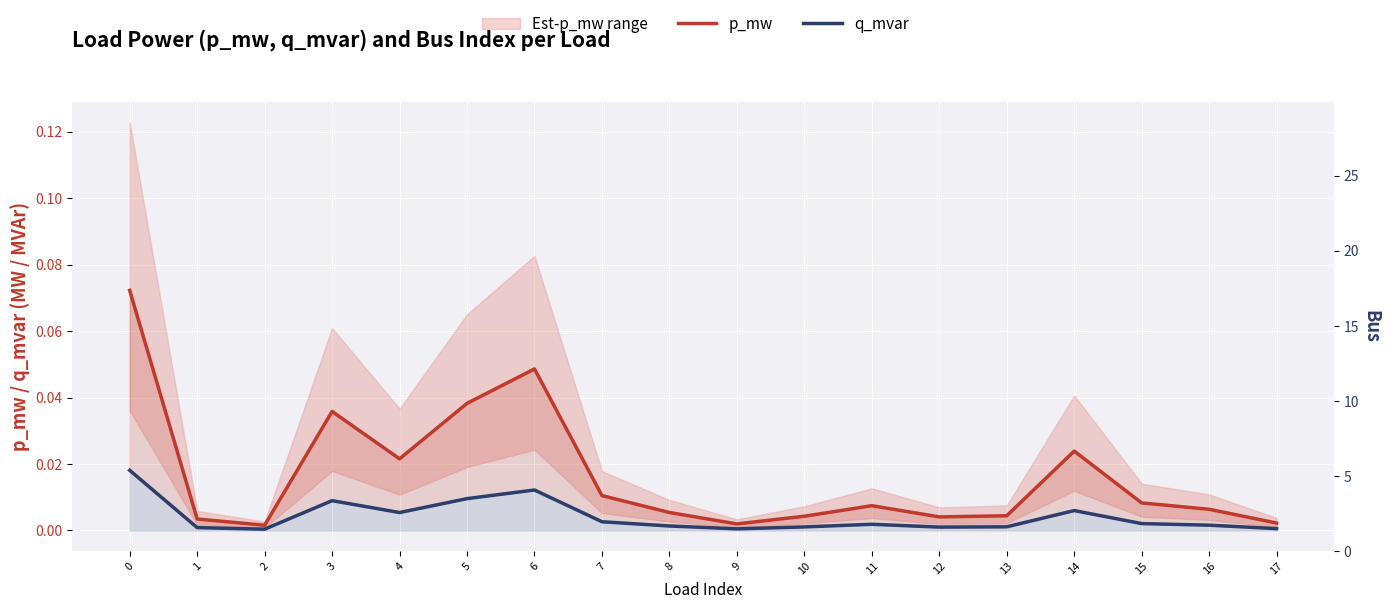

Is the value of q_mvar at 8 greater than the value of p_mw at 14?

No